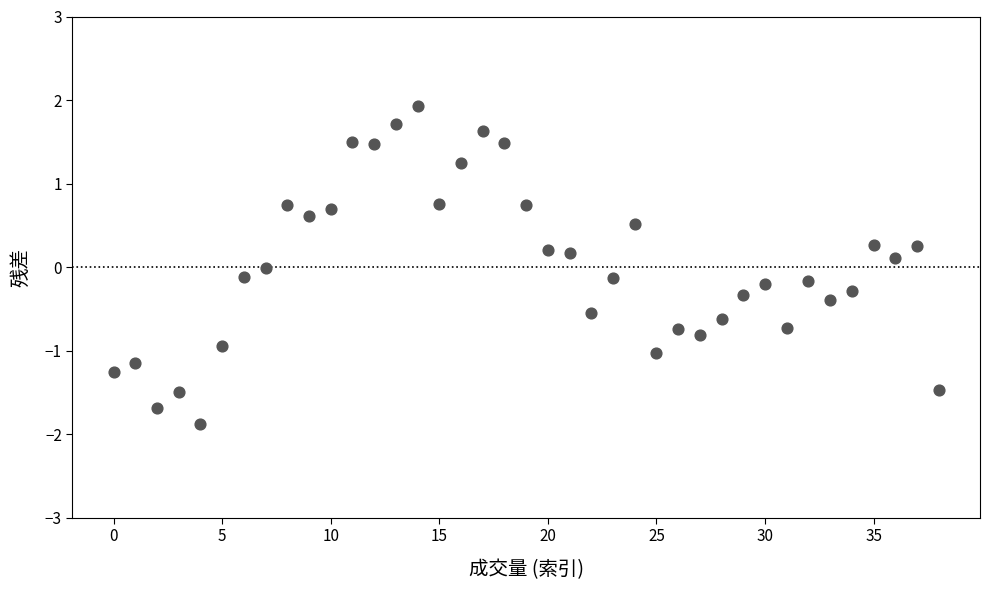

What is the range of Y values (max minus min)?

3.8